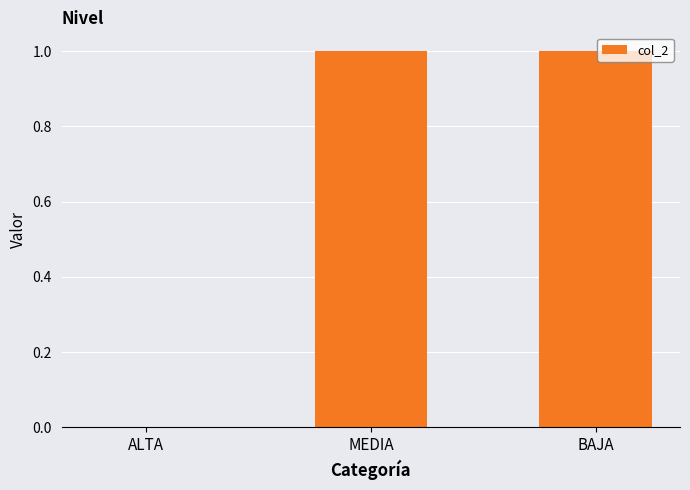

Which has a higher value, ALTA or MEDIA?

MEDIA